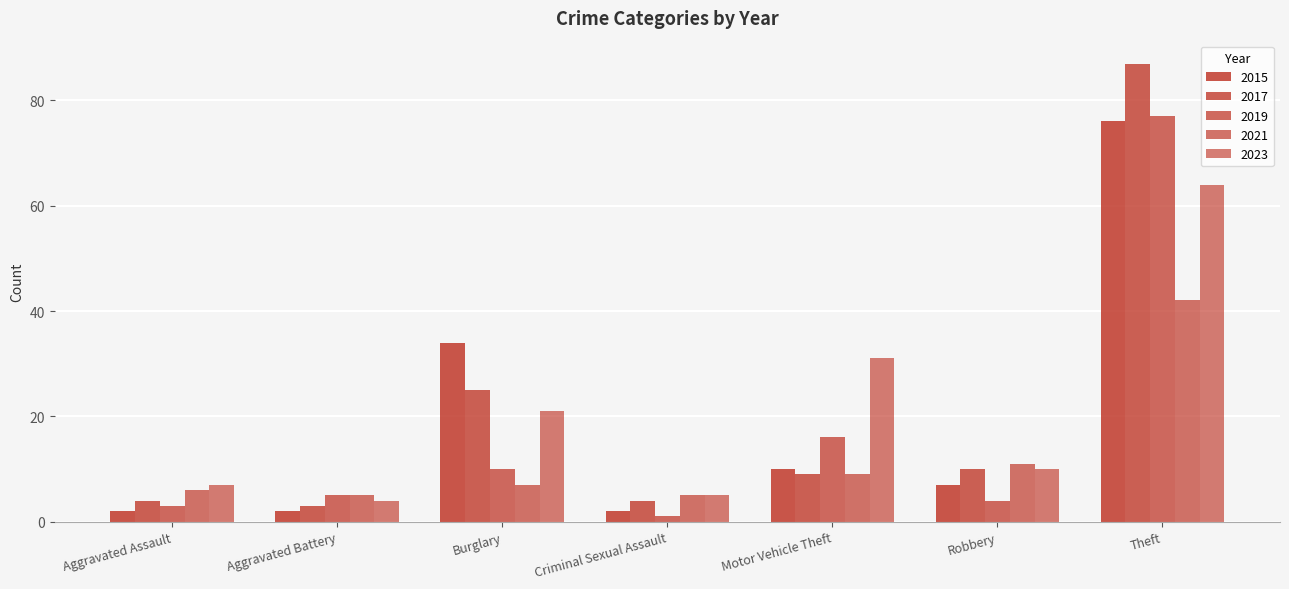

Does the chart contain stacked bars?

No